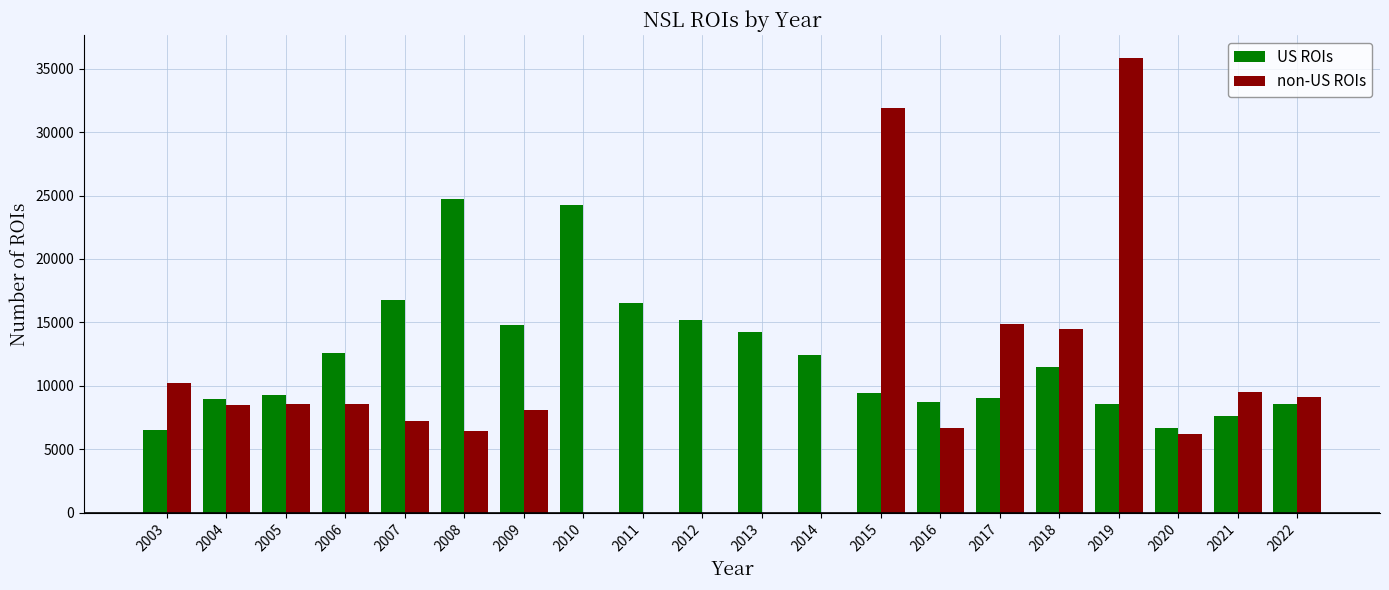

Between 2006 and 2019, which series saw the biggest shift?

non-US ROIs